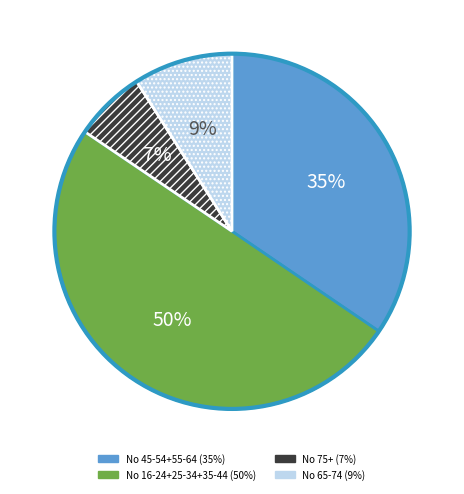

To the nearest percent, what is the average slice percentage?

25%